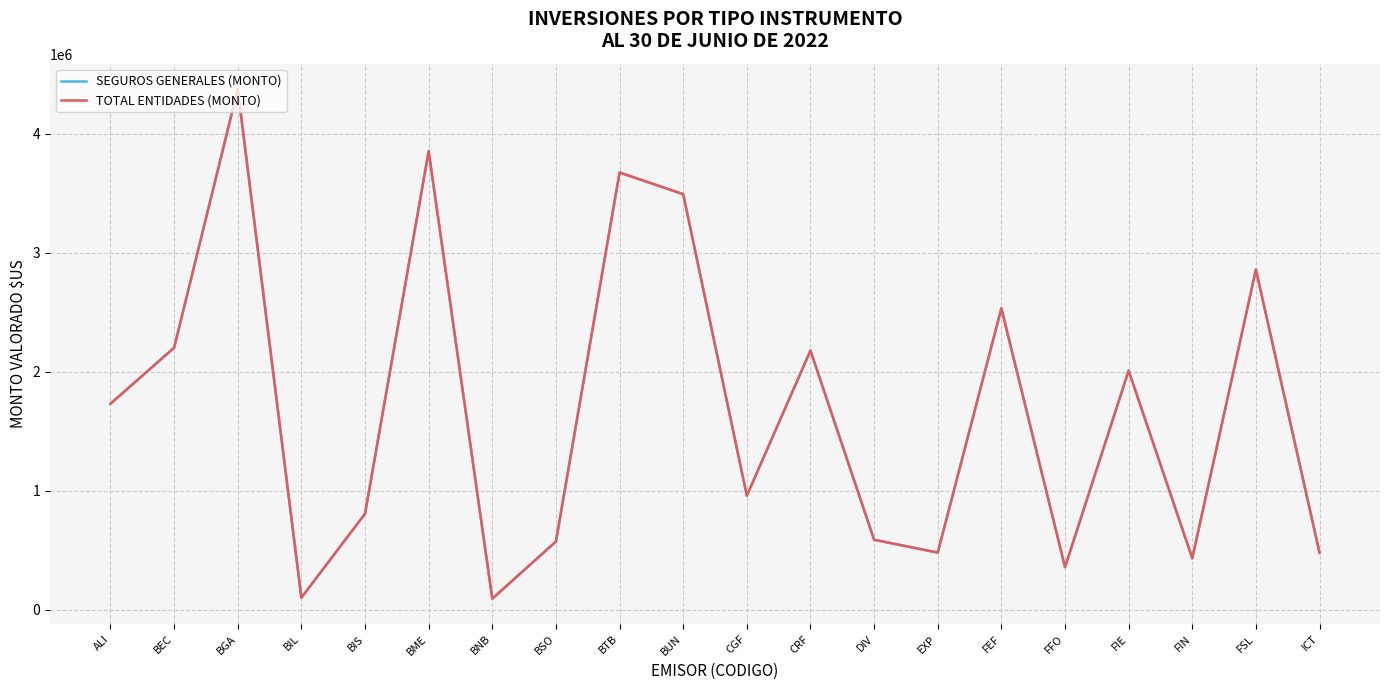

What is the average value of the SEGUROS GENERALES (MONTO) series?

1690315.0